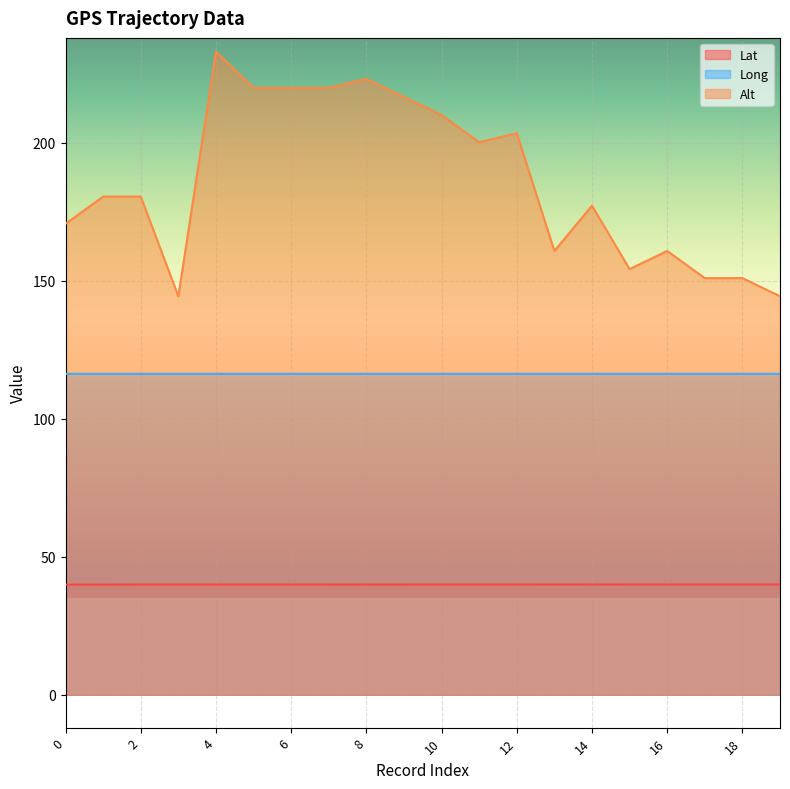

Is the value of Lat at 4 greater than the value of Long at 17?

No